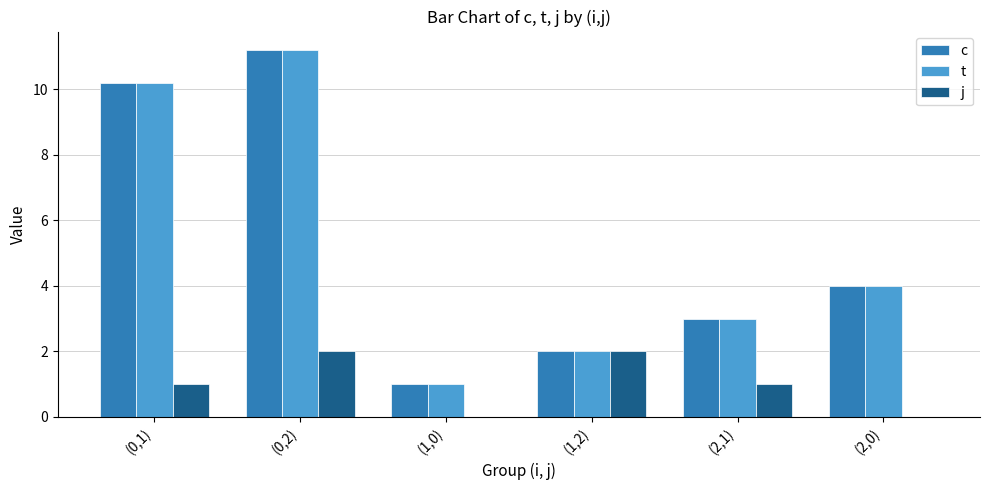

At which category is the sum across all series the highest?

(0,2)